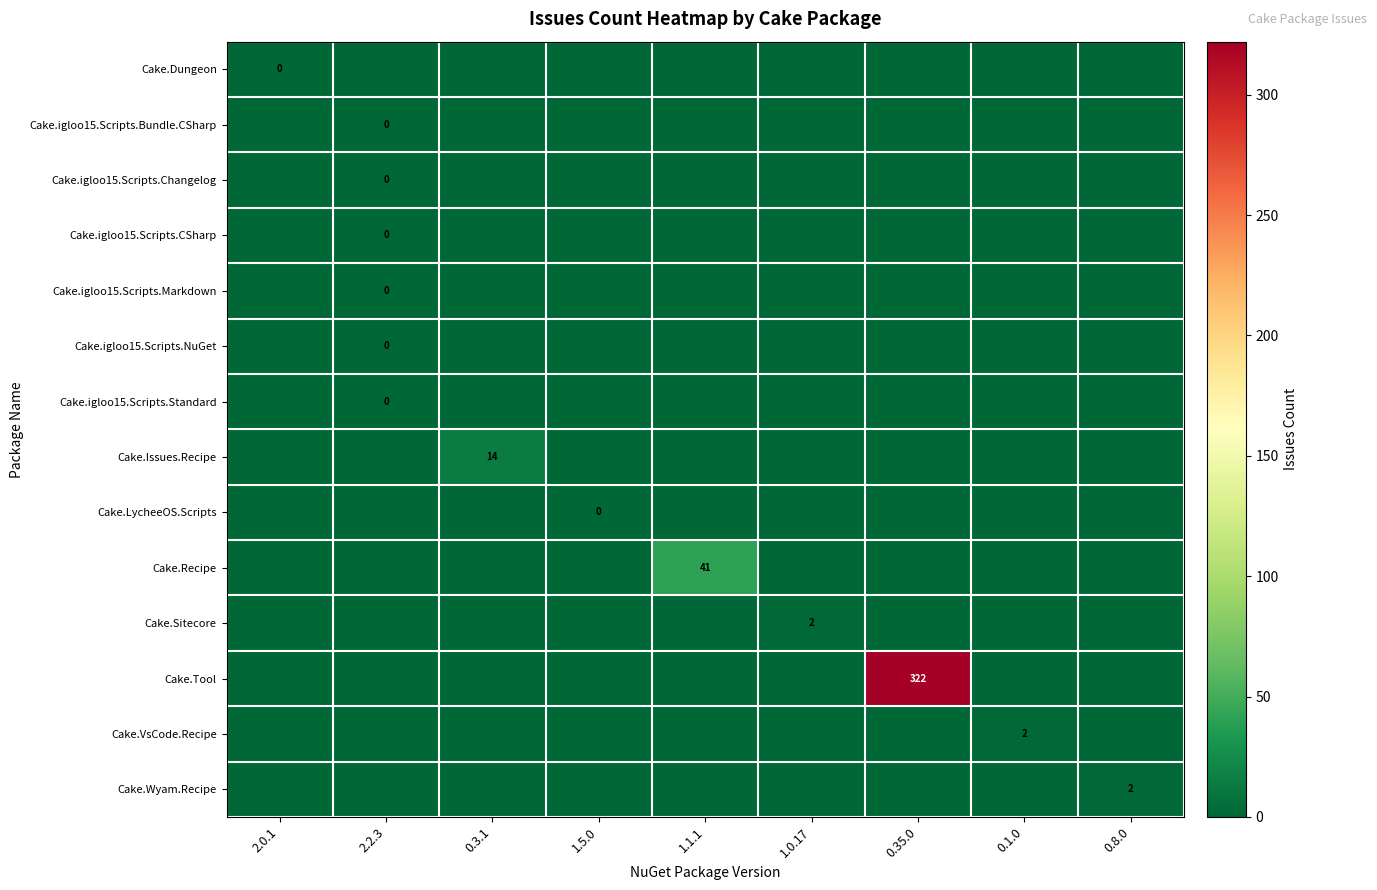

What is the total value across all series at 0.8.0?

2